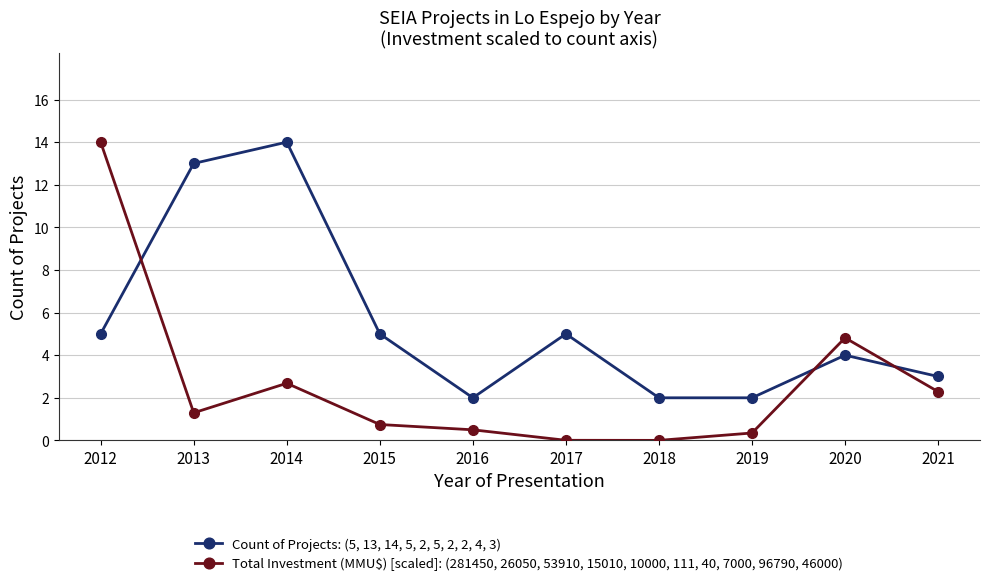

The value of Count of Projects: (5, 13, 14, 5, 2, 5, 2, 2, 4, 3) at 2012 is 5.0. True or false?

True